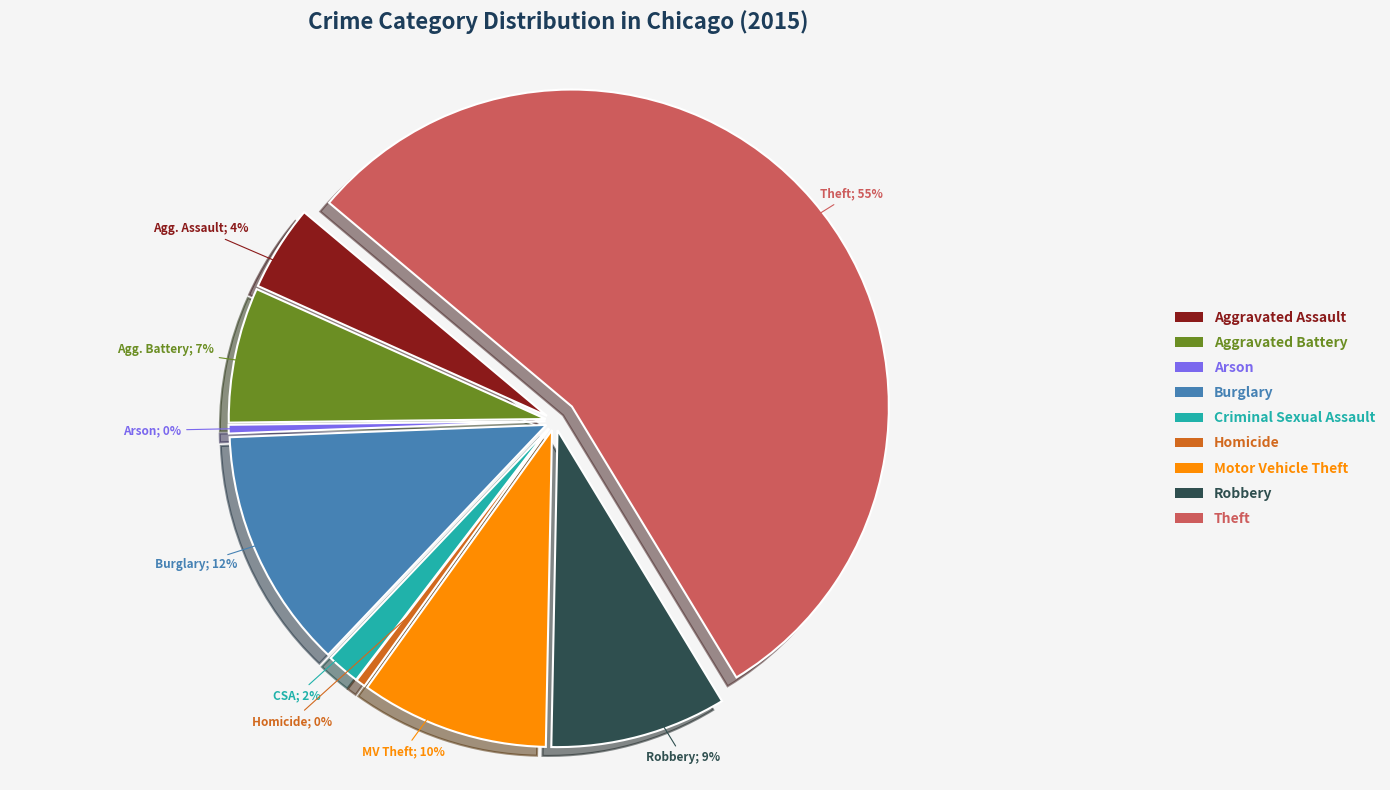

Which category has the biggest portion of the pie?

Theft